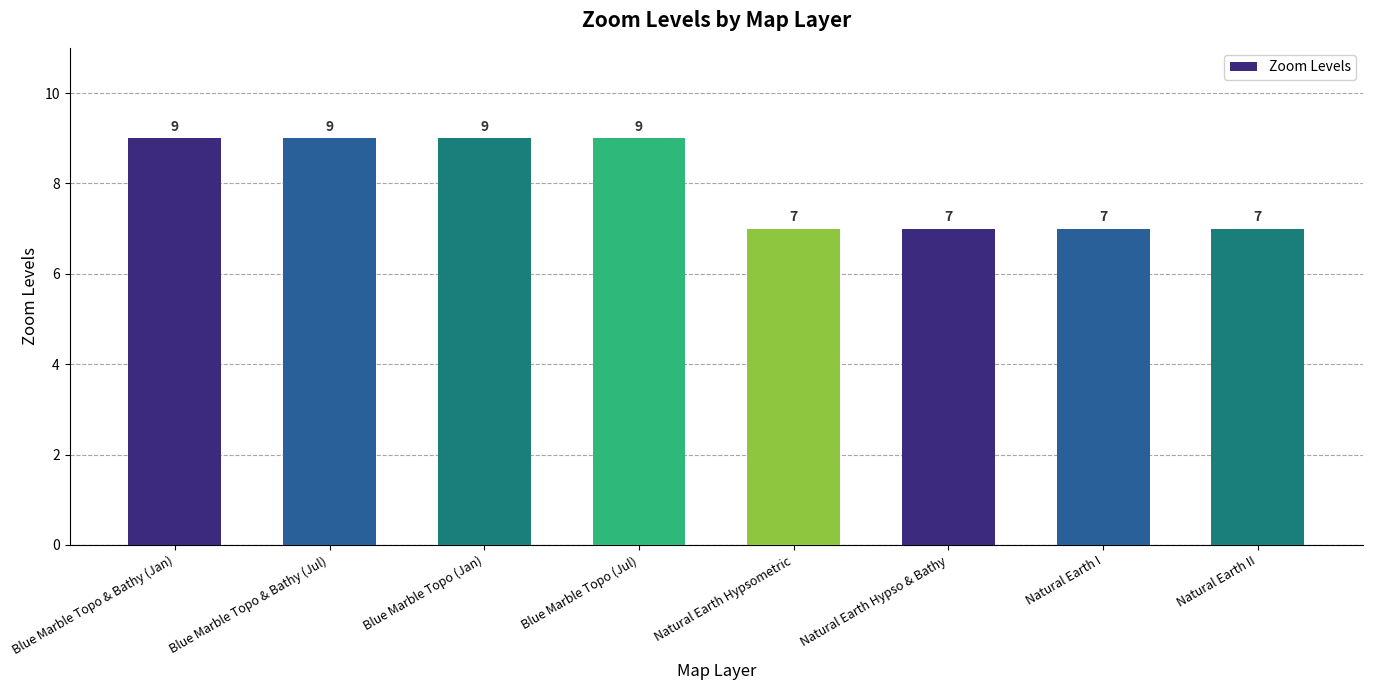

Count the number of categories in the chart.

8